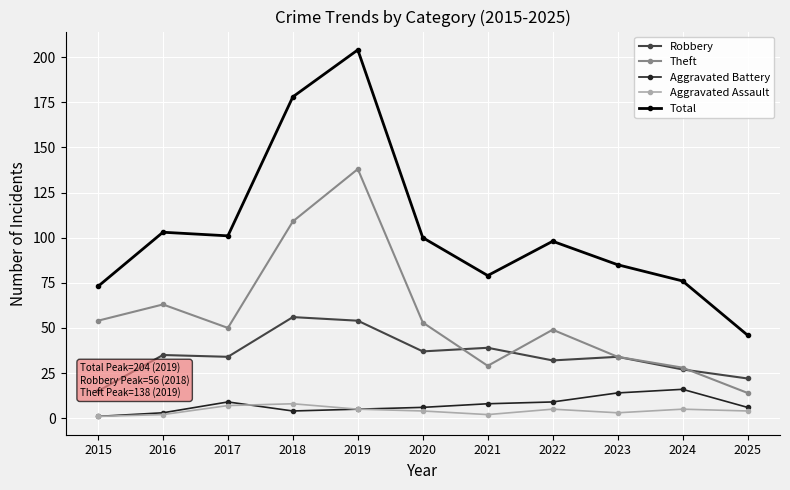

At how many categories does at least one series exceed 172?

2